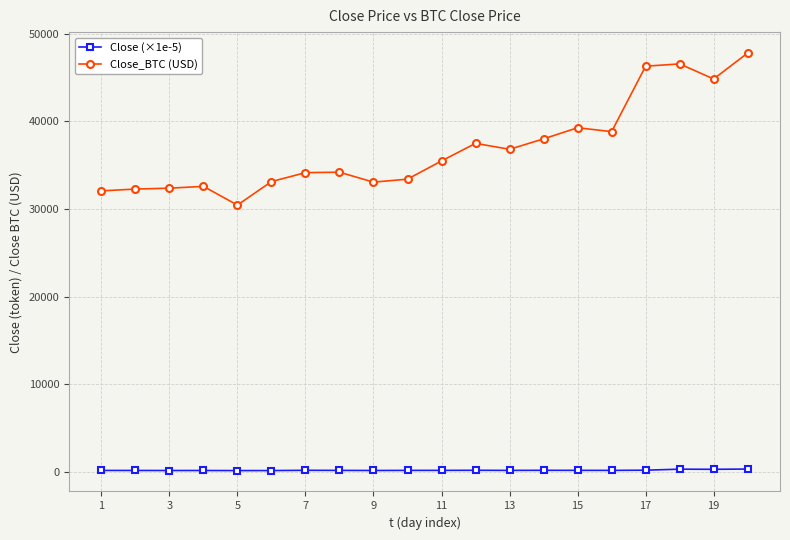

List the series in order of their overall mean, highest first.

Close_BTC (USD), Close (×1e-5)